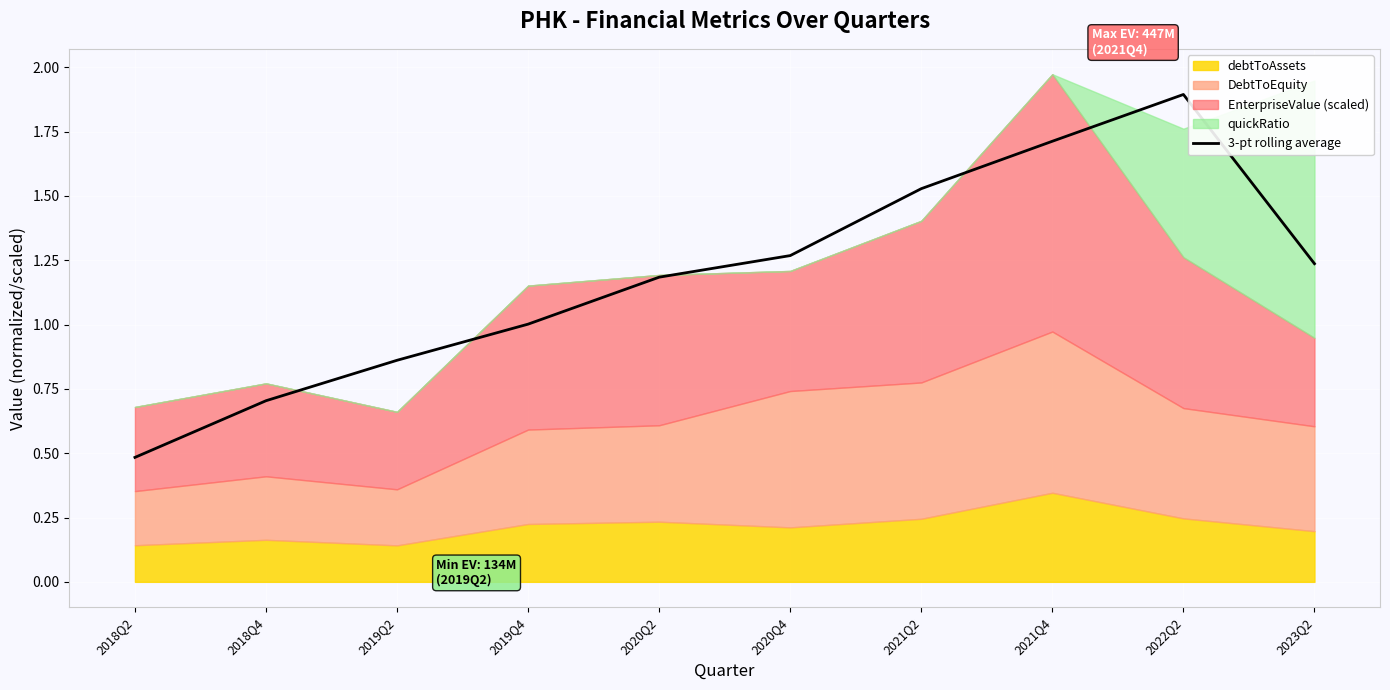

Is it true that the value at 2019Q2 is 0.9?

True